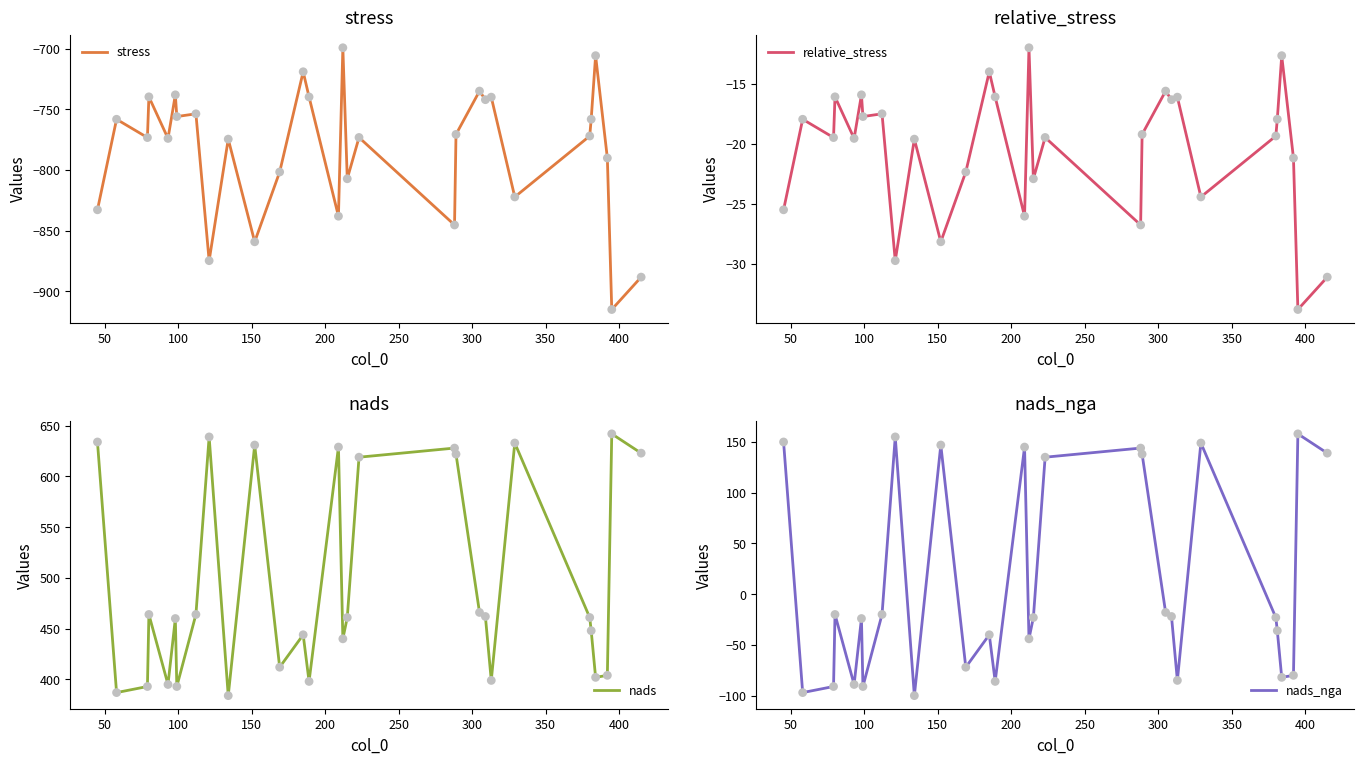

Which series has the largest Y range (max minus min)?

nads